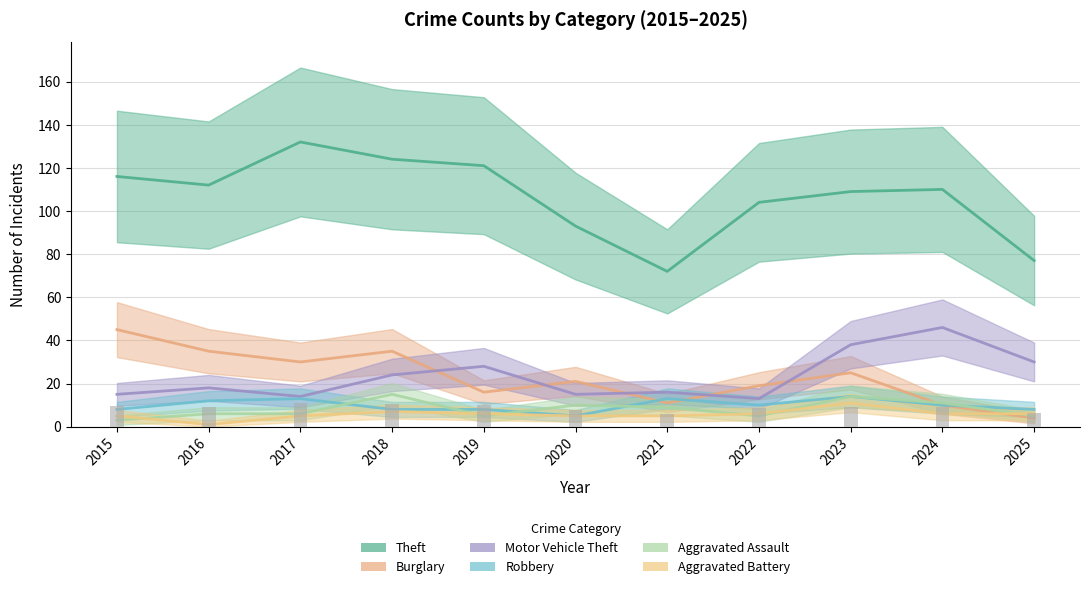

At which category does the chart reach its peak across all series?

2017